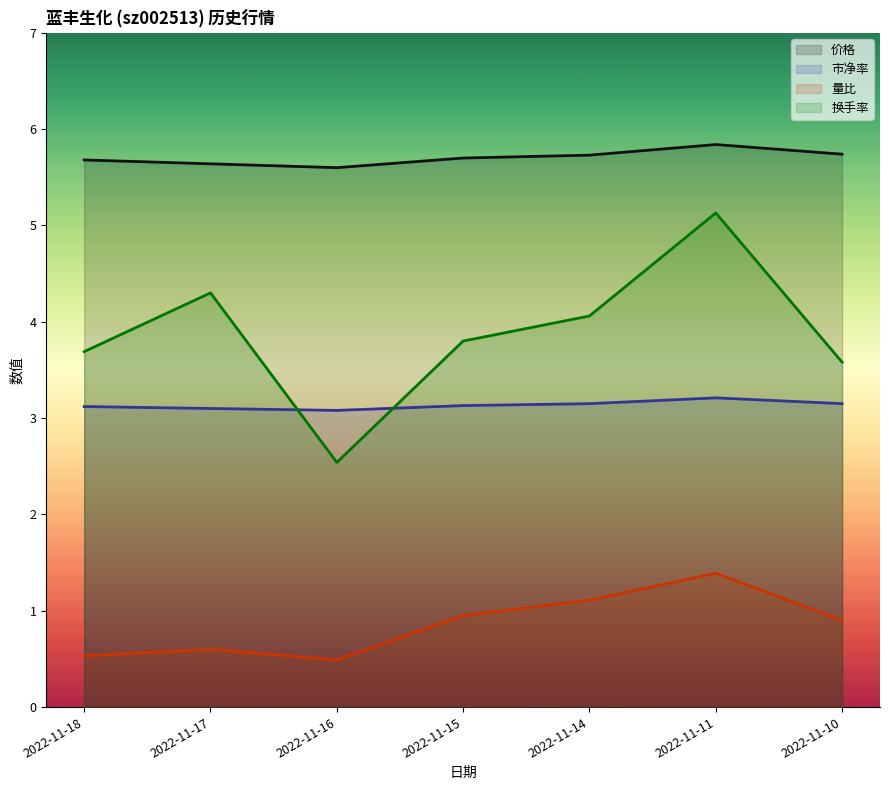

The 量比 series shows 0.9 at 2022-11-15. True or false?

True